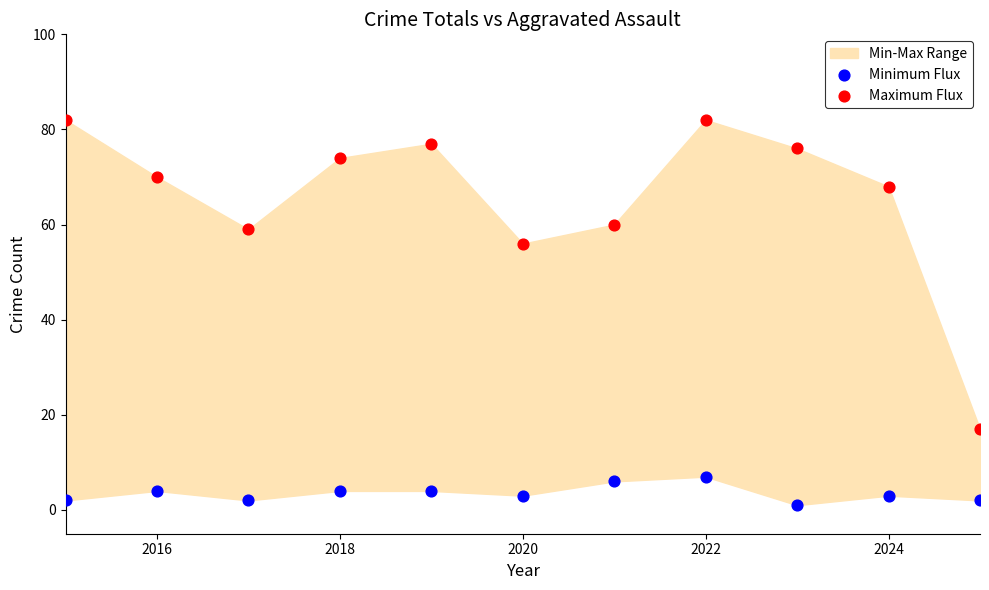

Across all data points, what is the range of X values (max minus min)?

10